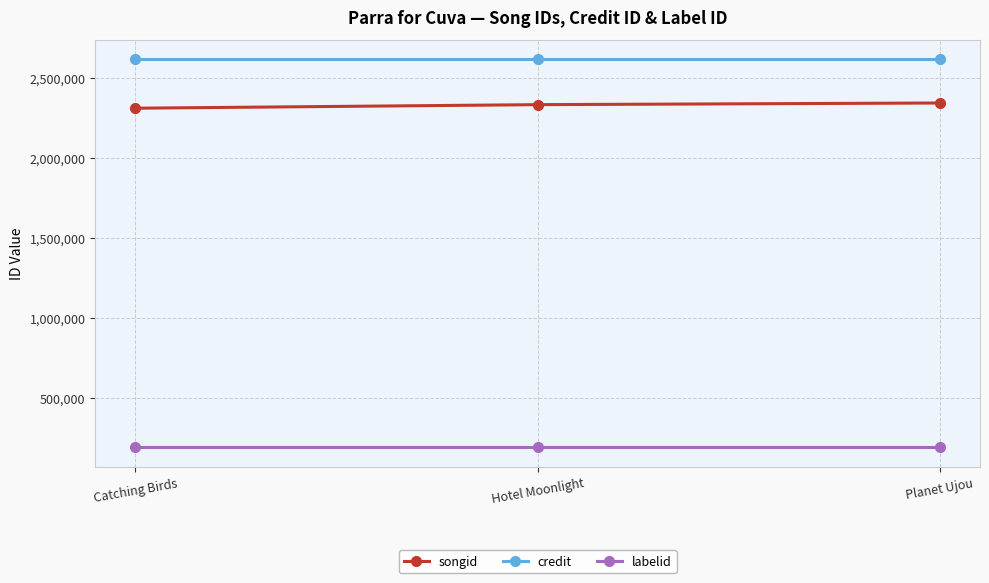

What is the value of the songid point at the 3rd from the left?

2343084